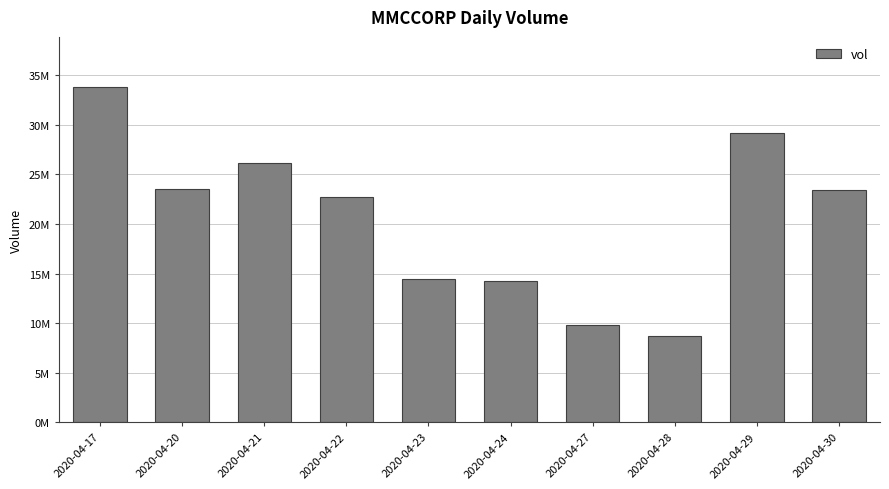

Are the bars horizontal?

No